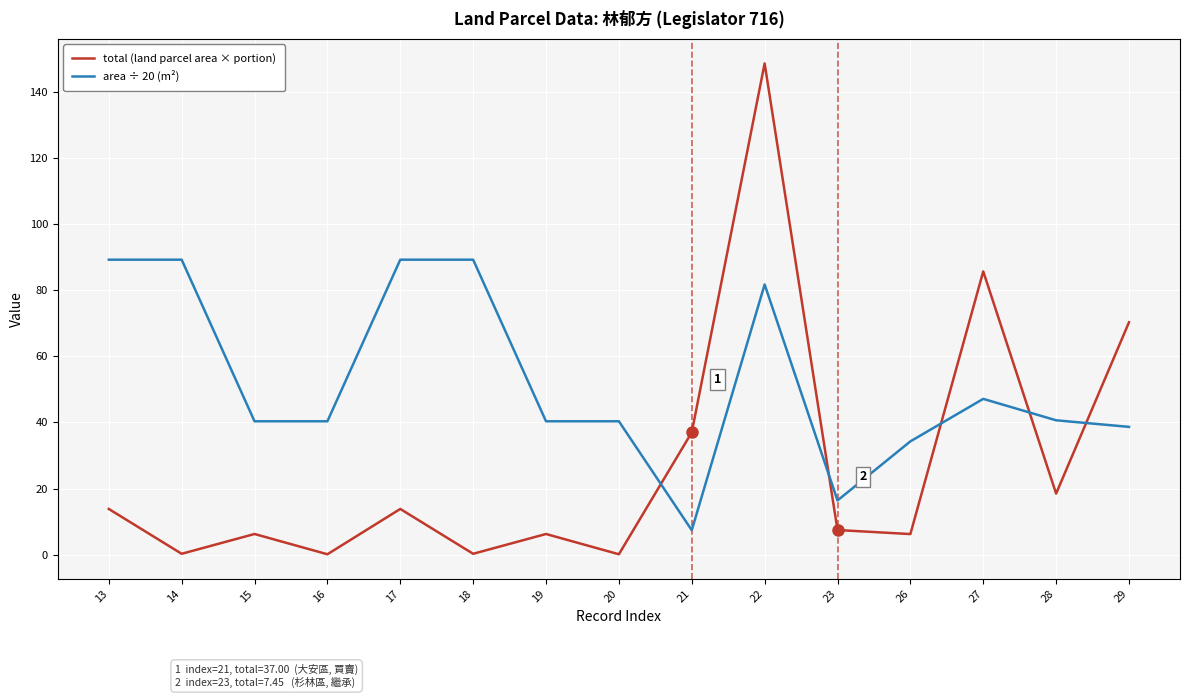

Rank the series by their maximum value, from lowest to highest.

area ÷ 20 (m²), total (land parcel area × portion)